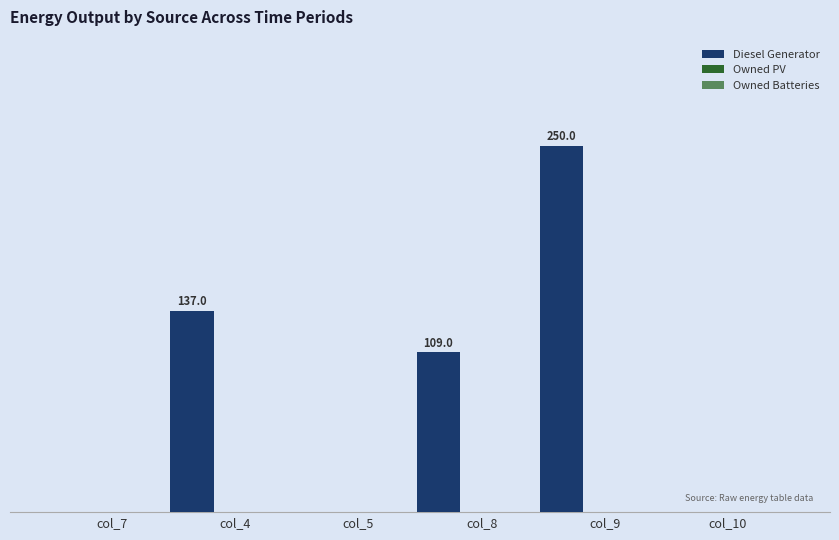

Does the chart contain stacked bars?

No